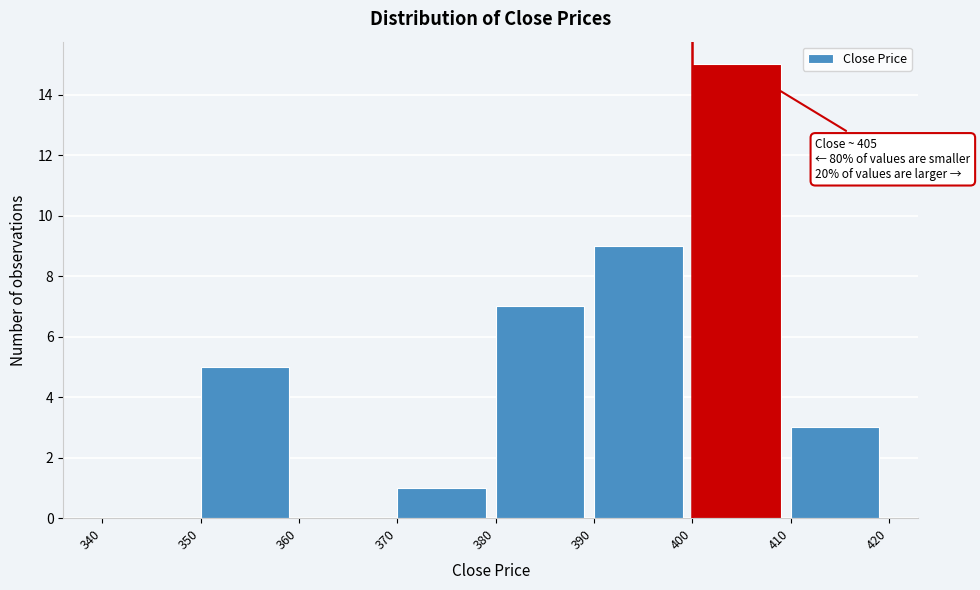

Over which range of the x-axis is the bar tallest?

400 to 410